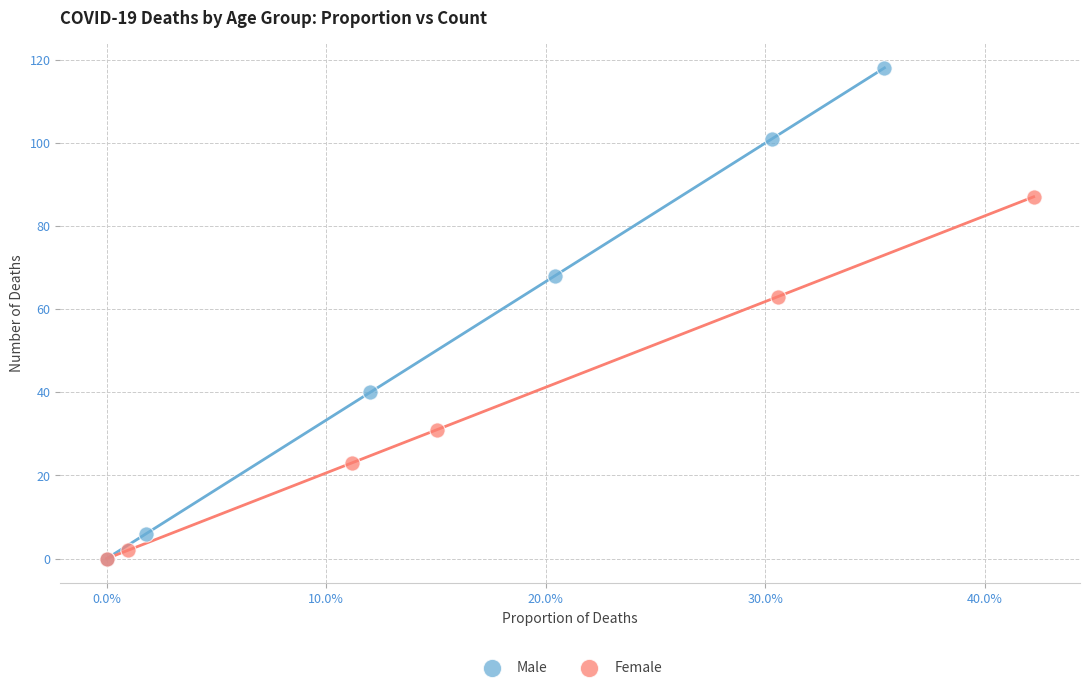

Which series has the largest Y range (max minus min)?

Male